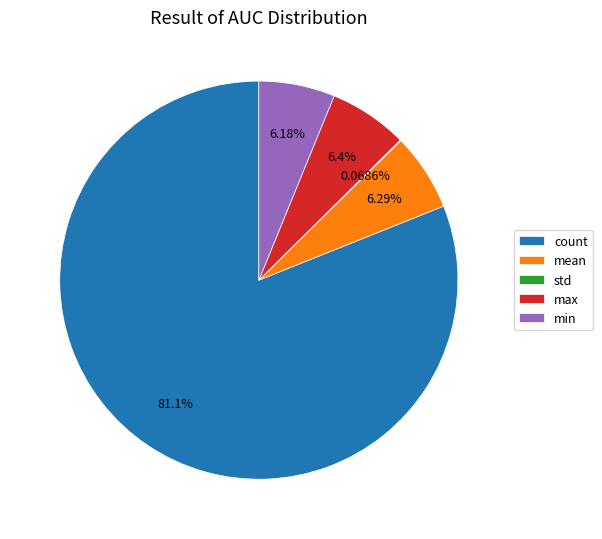

Which has a higher value, min or count?

count